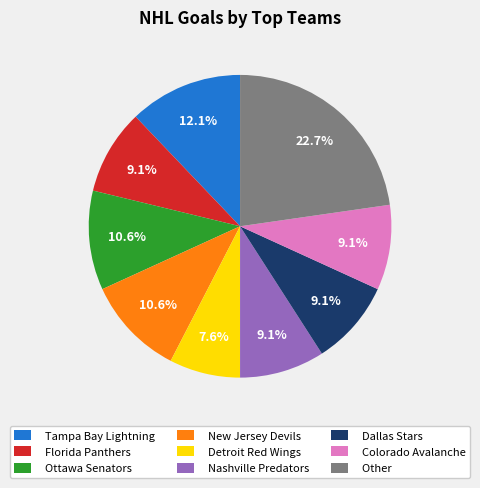

Which slice is the largest?

Other